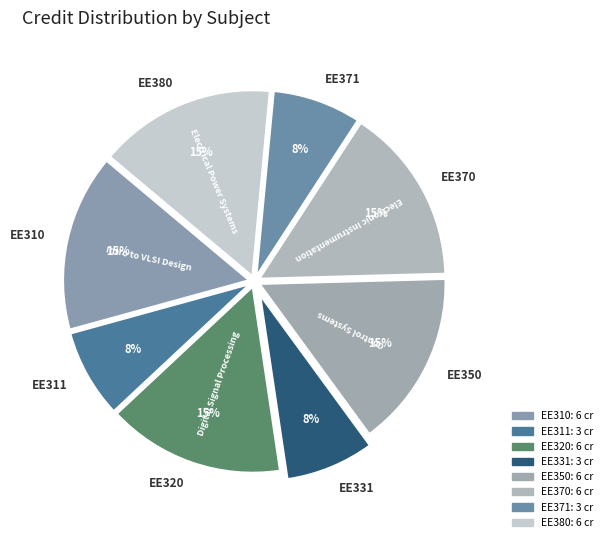

Is it true that EE370 is 15% of the pie?

True